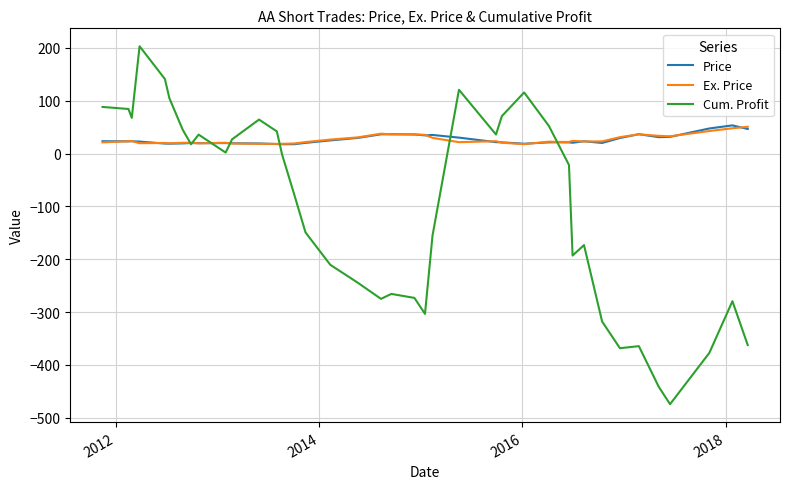

What is the lowest value of the Price series?

17.6